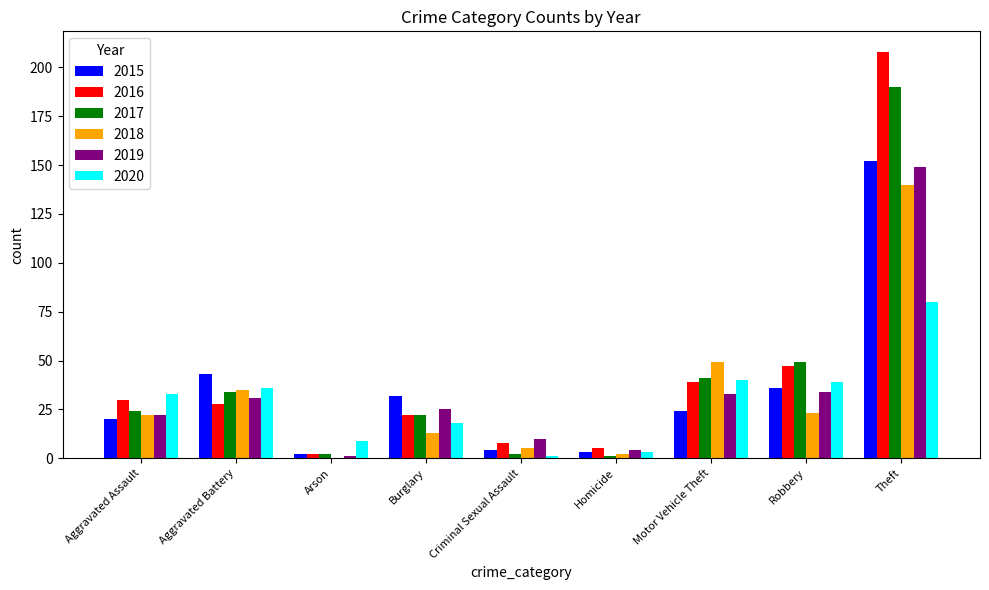

What is the highest value of the 2017 series?

190